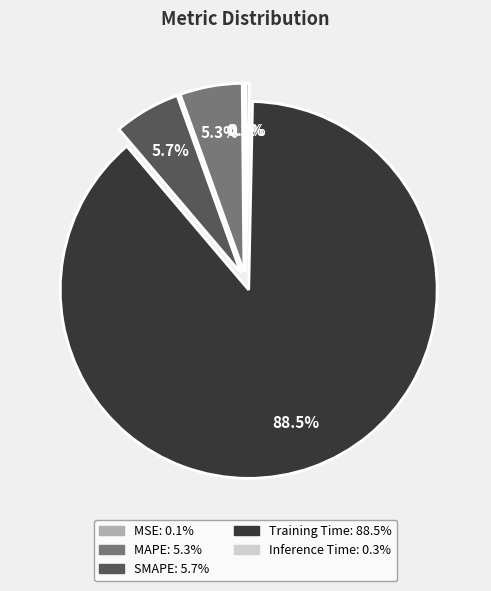

What percentage is the MAPE slice, to the nearest percent?

5%